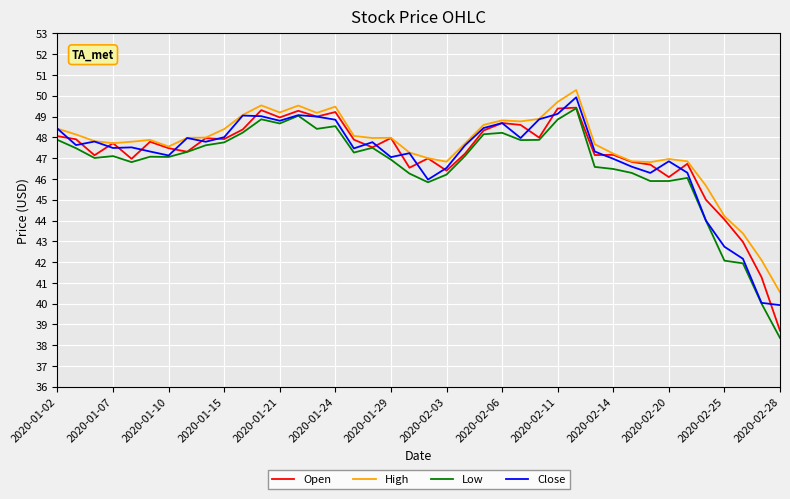

What are all the series names shown in the legend?

Open, High, Low, Close